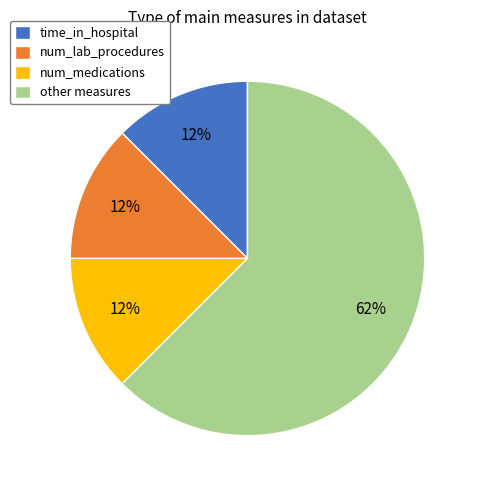

True or false: num_medications accounts for 12% of the total.

True